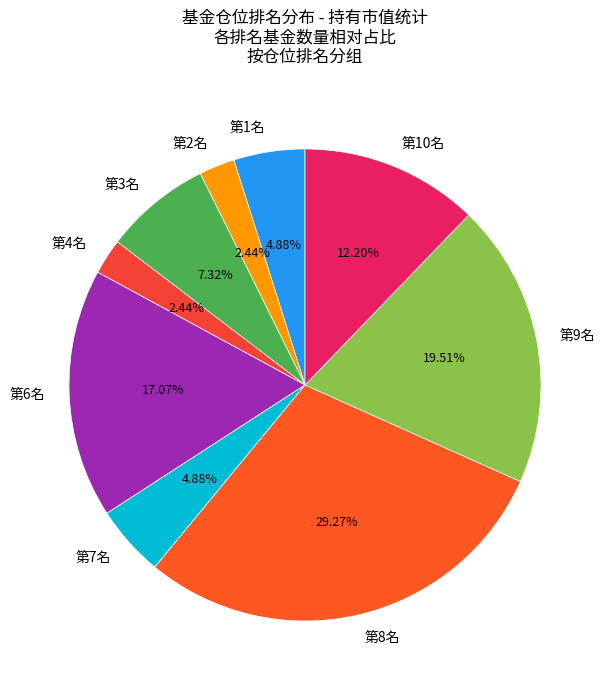

Is the sum of 第2名 and 第6名 greater than half?

No